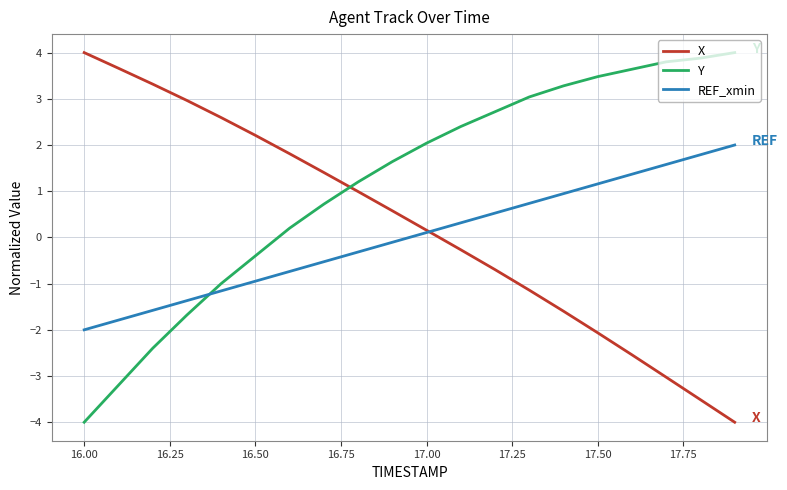

How many categories are shown in the chart?

20